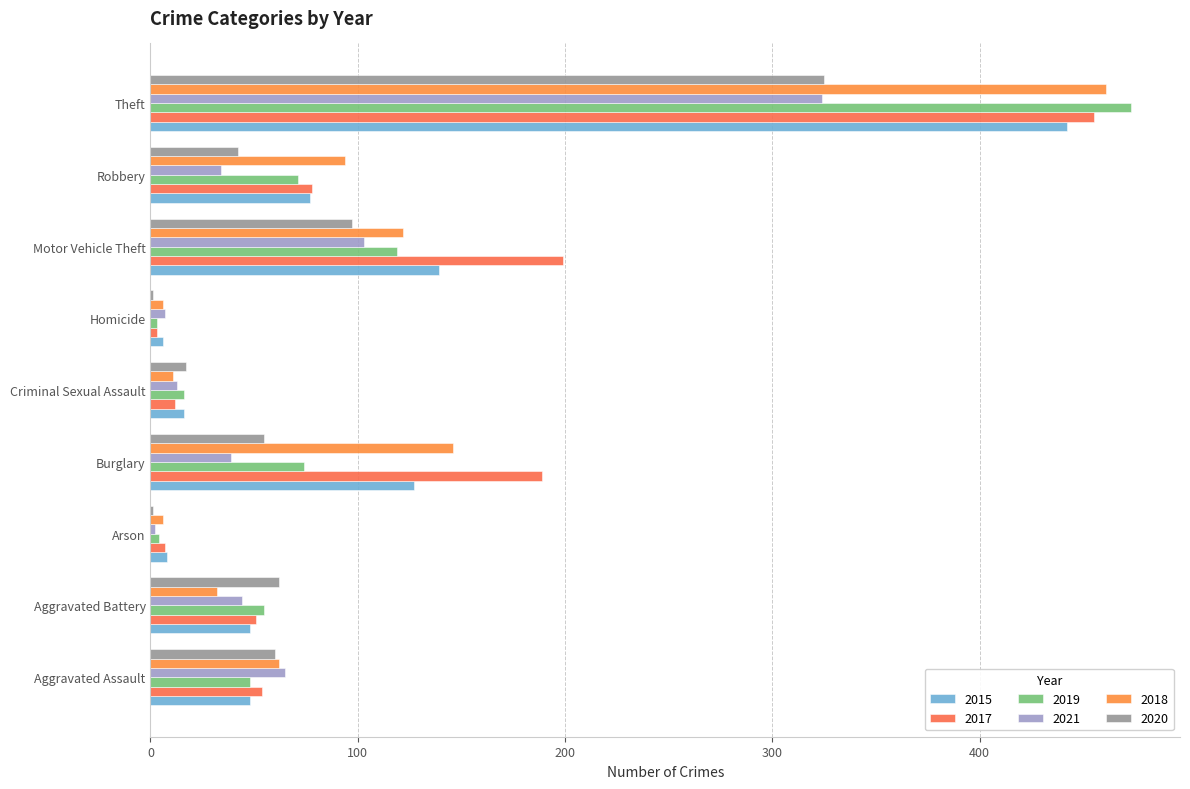

Which series has the largest total across all categories?

2017